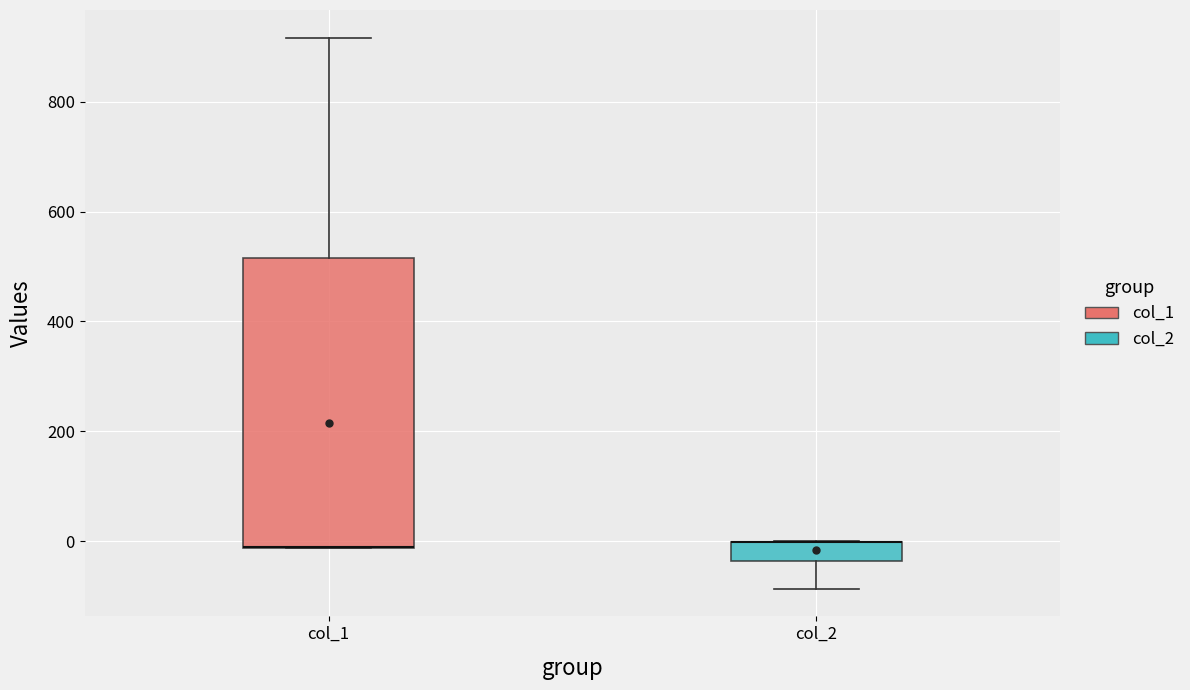

Reading left to right, read every box against the y-axis: the position of its median line, the range the box covers, and the ends of its whiskers. The values are not printed on the chart, so give them approximately, as read against the axis.

col_1: median -20 (drawn on the box's lower edge), box -20 to 520, whiskers -20 to 920
col_2: median 0 (drawn on the box's upper edge), box -40 to 0, whiskers -80 to 0